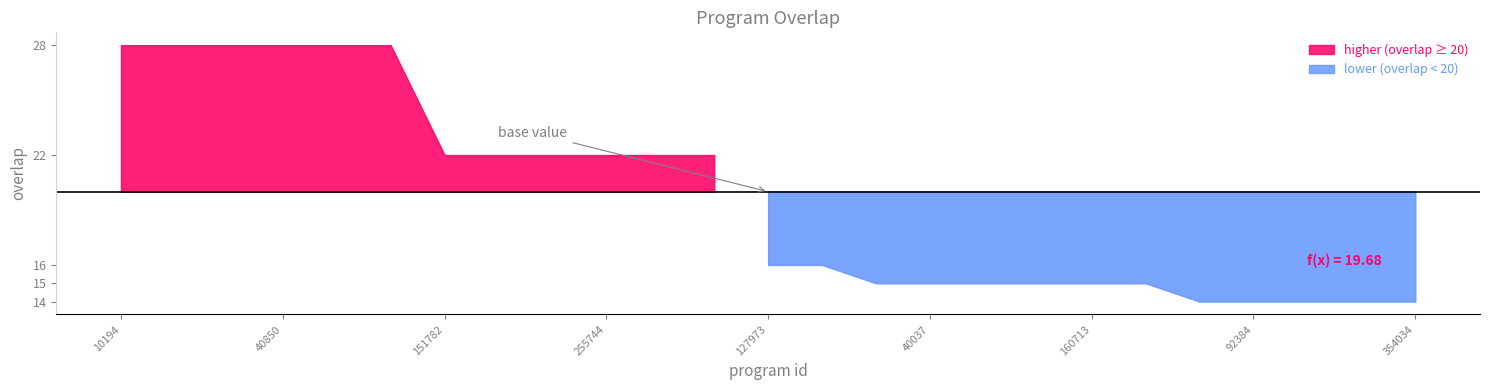

The value at 160713 is 15. True or false?

True